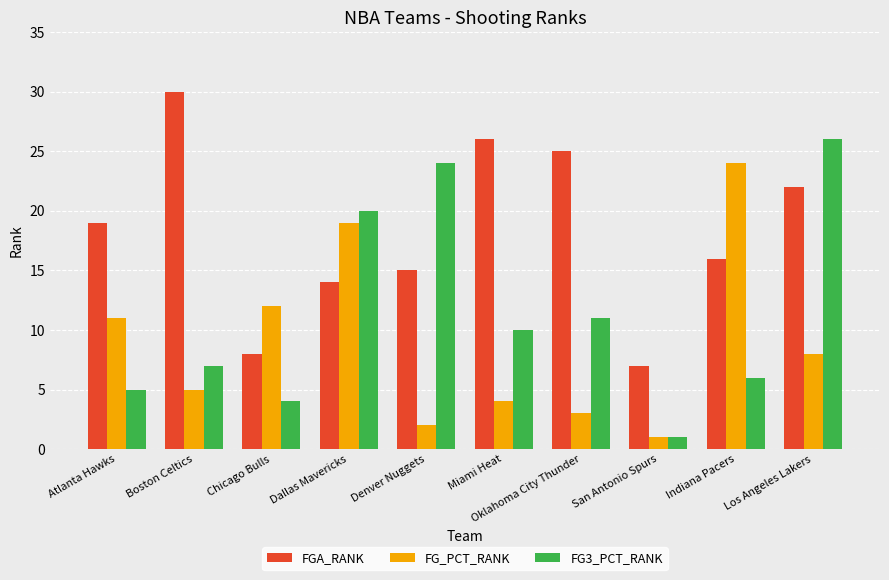

Reading left to right, extract all data points from this chart.

FGA_RANK: 19	30	8	14	15	26	25	7	16	22
FG_PCT_RANK: 11	5	12	19	2	4	3	1	24	8
FG3_PCT_RANK: 5	7	4	20	24	10	11	1	6	26